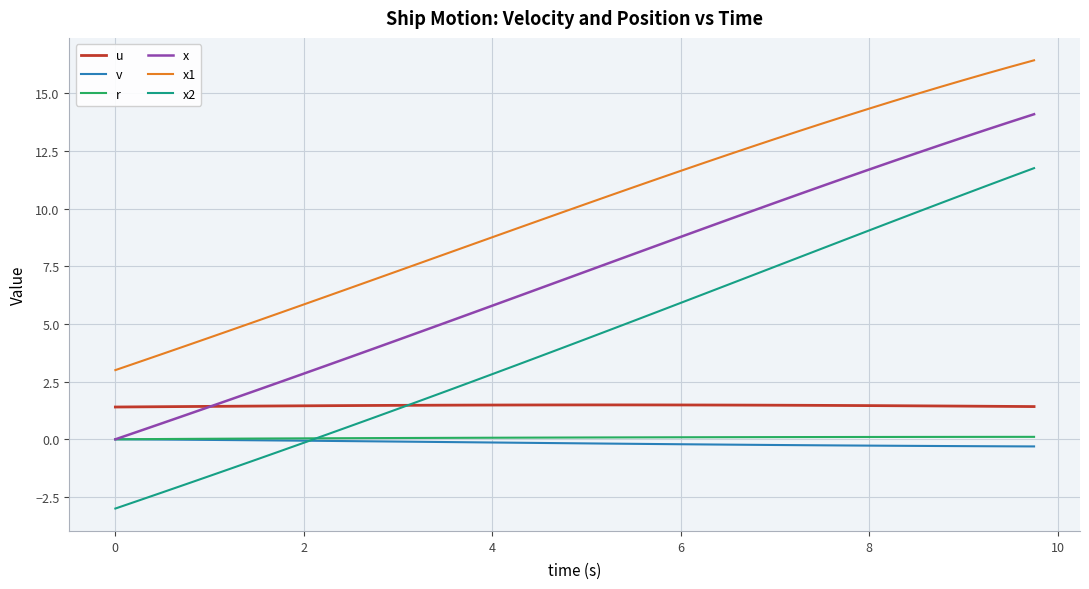

What is the smallest value displayed?

-3.0